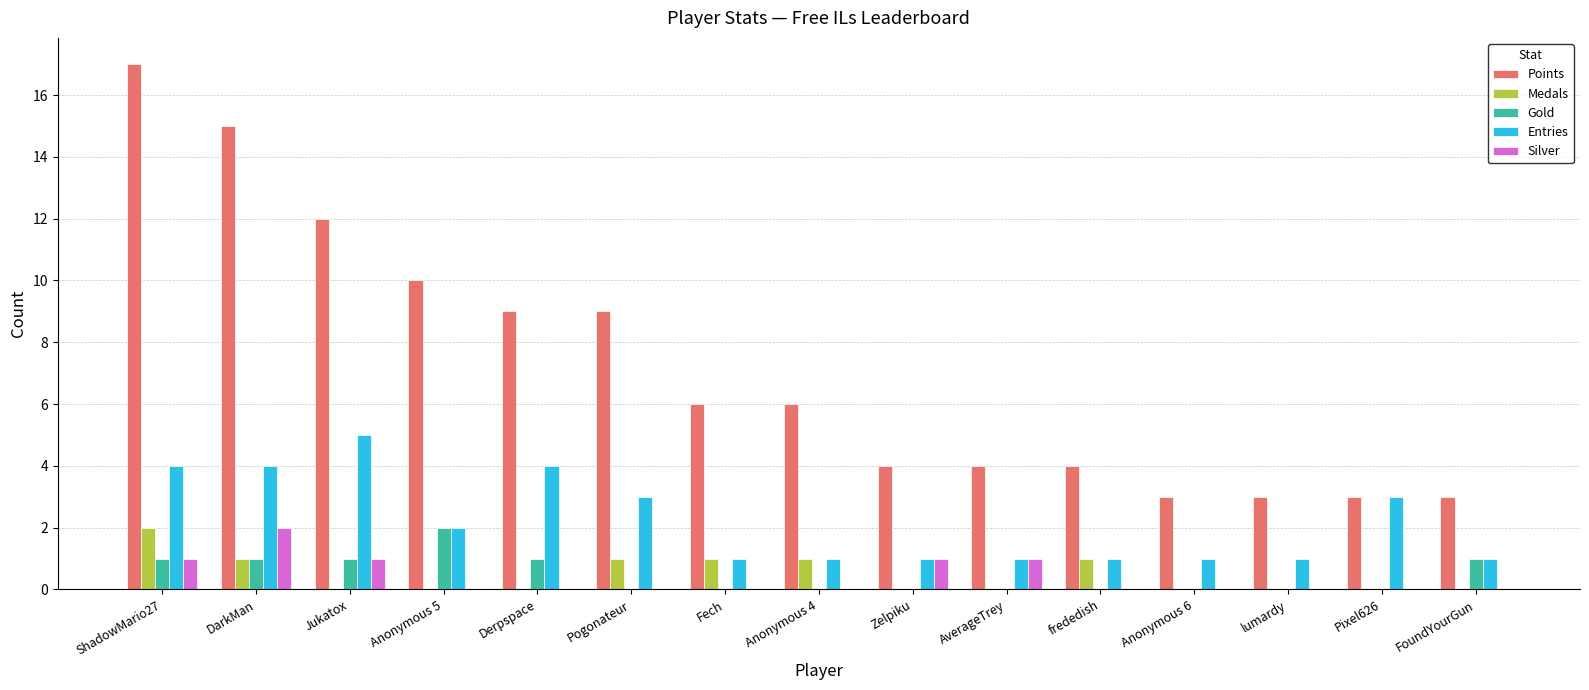

Reading right to left, what are all the values shown in this chart?

Points: FoundYourGun=3	Pixel626=3	lumardy=3	Anonymous 6=3	frededish=4	AverageTrey=4	Zelpiku=4	Anonymous 4=6	Fech=6	Pogonateur=9	Derpspace=9	Anonymous 5=10	Jukatox=12	DarkMan=15	ShadowMario27=17
Medals: FoundYourGun=0	Pixel626=0	lumardy=0	Anonymous 6=0	frededish=1	AverageTrey=0	Zelpiku=0	Anonymous 4=1	Fech=1	Pogonateur=1	Derpspace=0	Anonymous 5=0	Jukatox=0	DarkMan=1	ShadowMario27=2
Gold: FoundYourGun=1	Pixel626=0	lumardy=0	Anonymous 6=0	frededish=0	AverageTrey=0	Zelpiku=0	Anonymous 4=0	Fech=0	Pogonateur=0	Derpspace=1	Anonymous 5=2	Jukatox=1	DarkMan=1	ShadowMario27=1
Entries: FoundYourGun=1	Pixel626=3	lumardy=1	Anonymous 6=1	frededish=1	AverageTrey=1	Zelpiku=1	Anonymous 4=1	Fech=1	Pogonateur=3	Derpspace=4	Anonymous 5=2	Jukatox=5	DarkMan=4	ShadowMario27=4
Silver: FoundYourGun=0	Pixel626=0	lumardy=0	Anonymous 6=0	frededish=0	AverageTrey=1	Zelpiku=1	Anonymous 4=0	Fech=0	Pogonateur=0	Derpspace=0	Anonymous 5=0	Jukatox=1	DarkMan=2	ShadowMario27=1